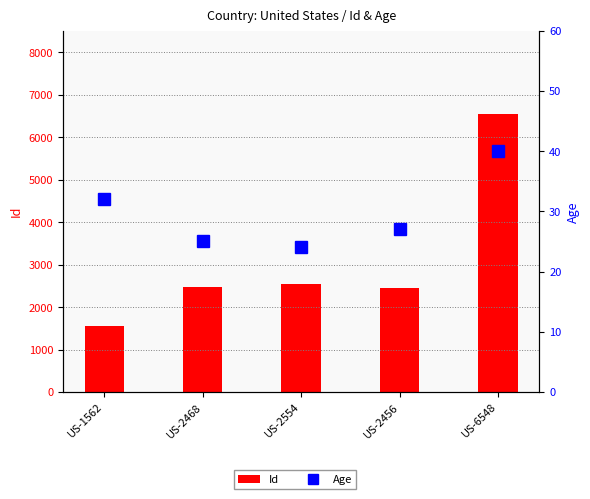

Which series changed the most between US-1562 and US-2554?

Id